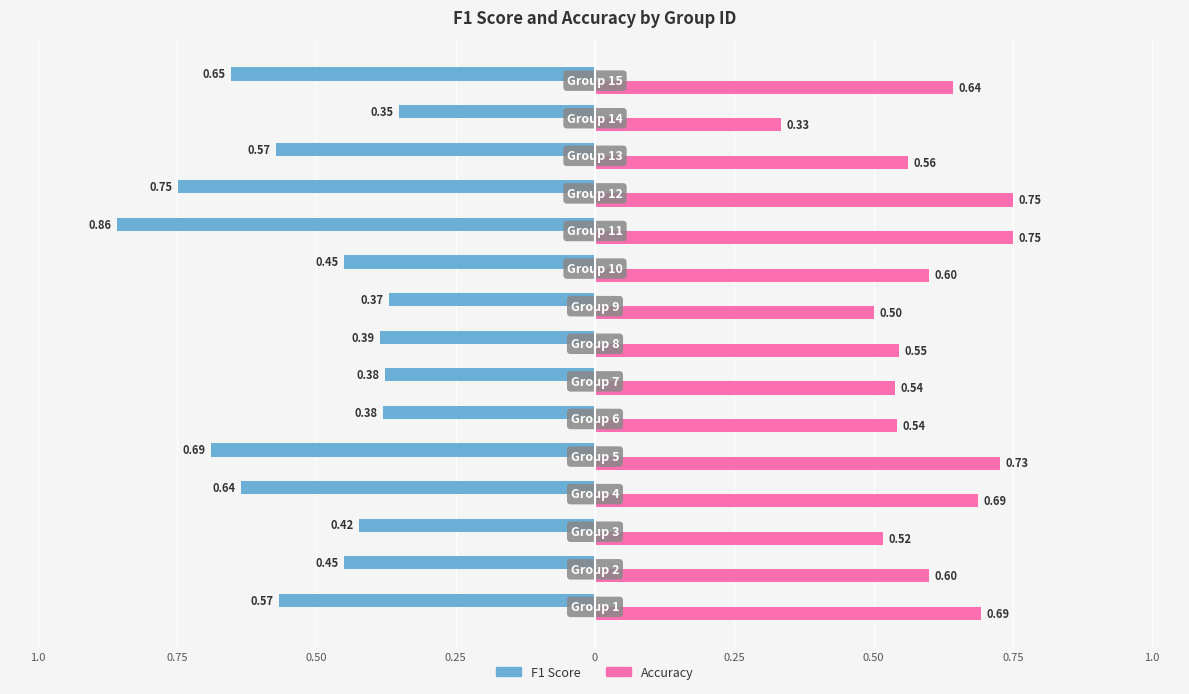

True or false: accuracy has a value of 0.7 at 0.50.

False